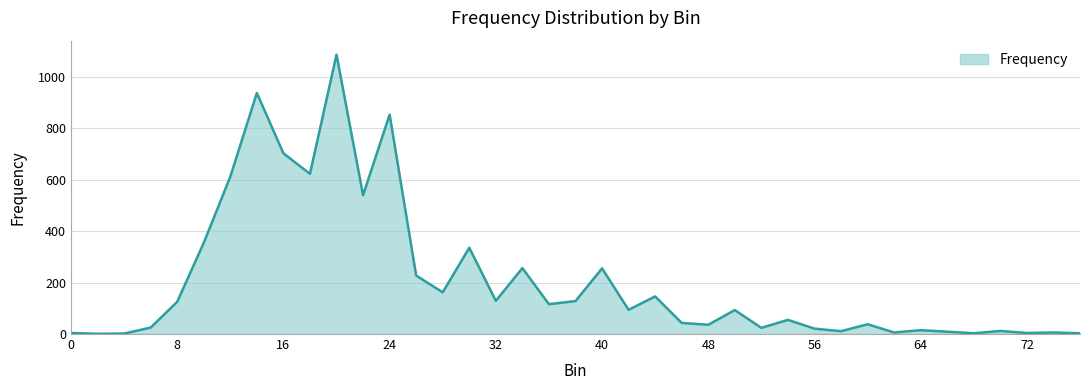

What is the average value?

207